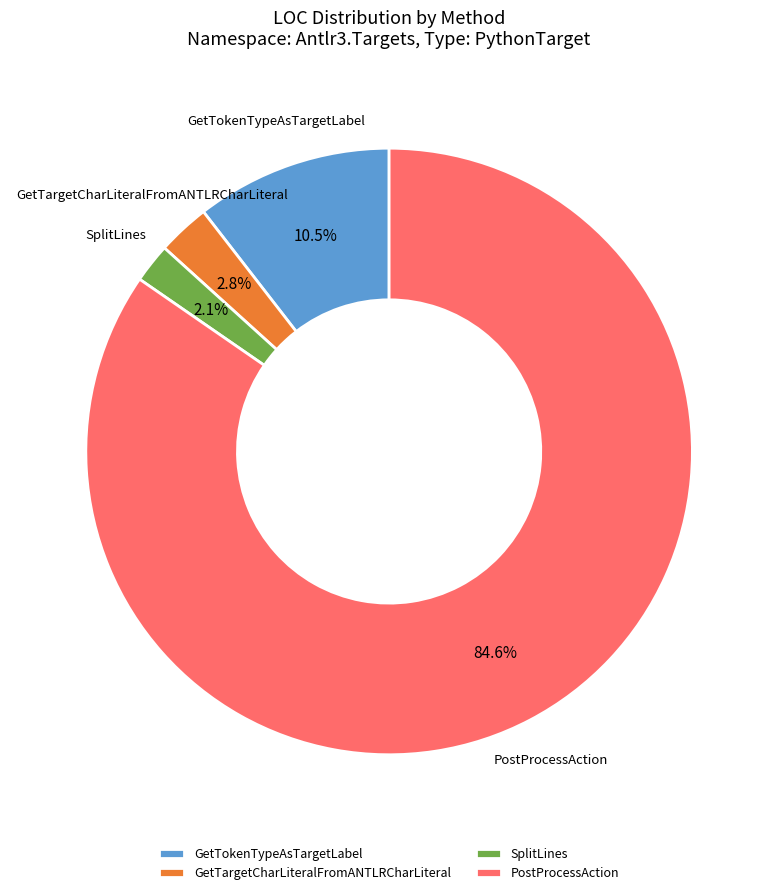

Which slice is the largest?

PostProcessAction